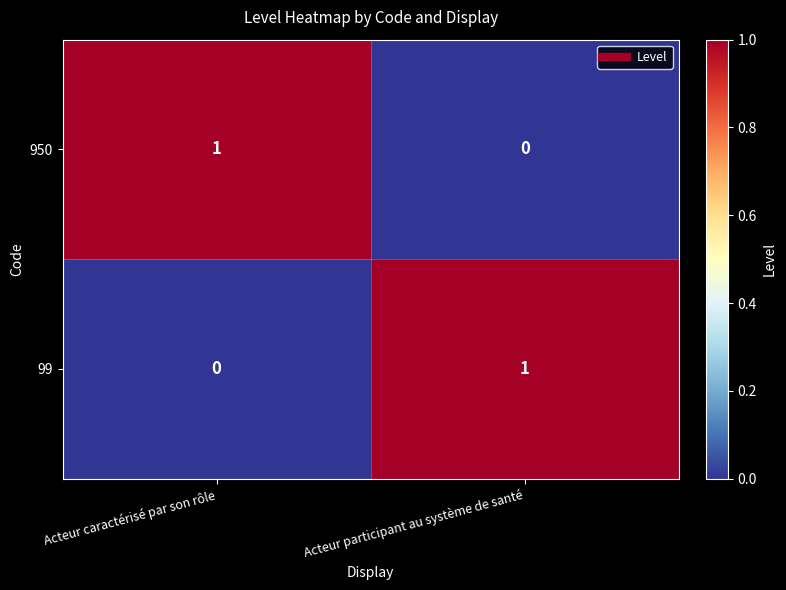

Is it true that 99 equals 1 at Acteur participant au système de santé?

True